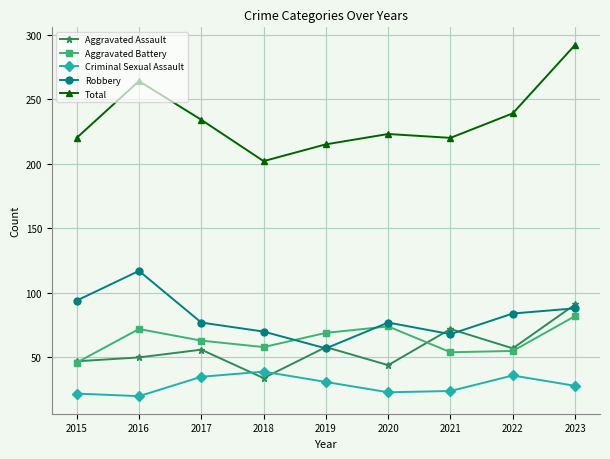

Is the value of Total at 2022 greater than the value of Aggravated Battery at 2018?

Yes